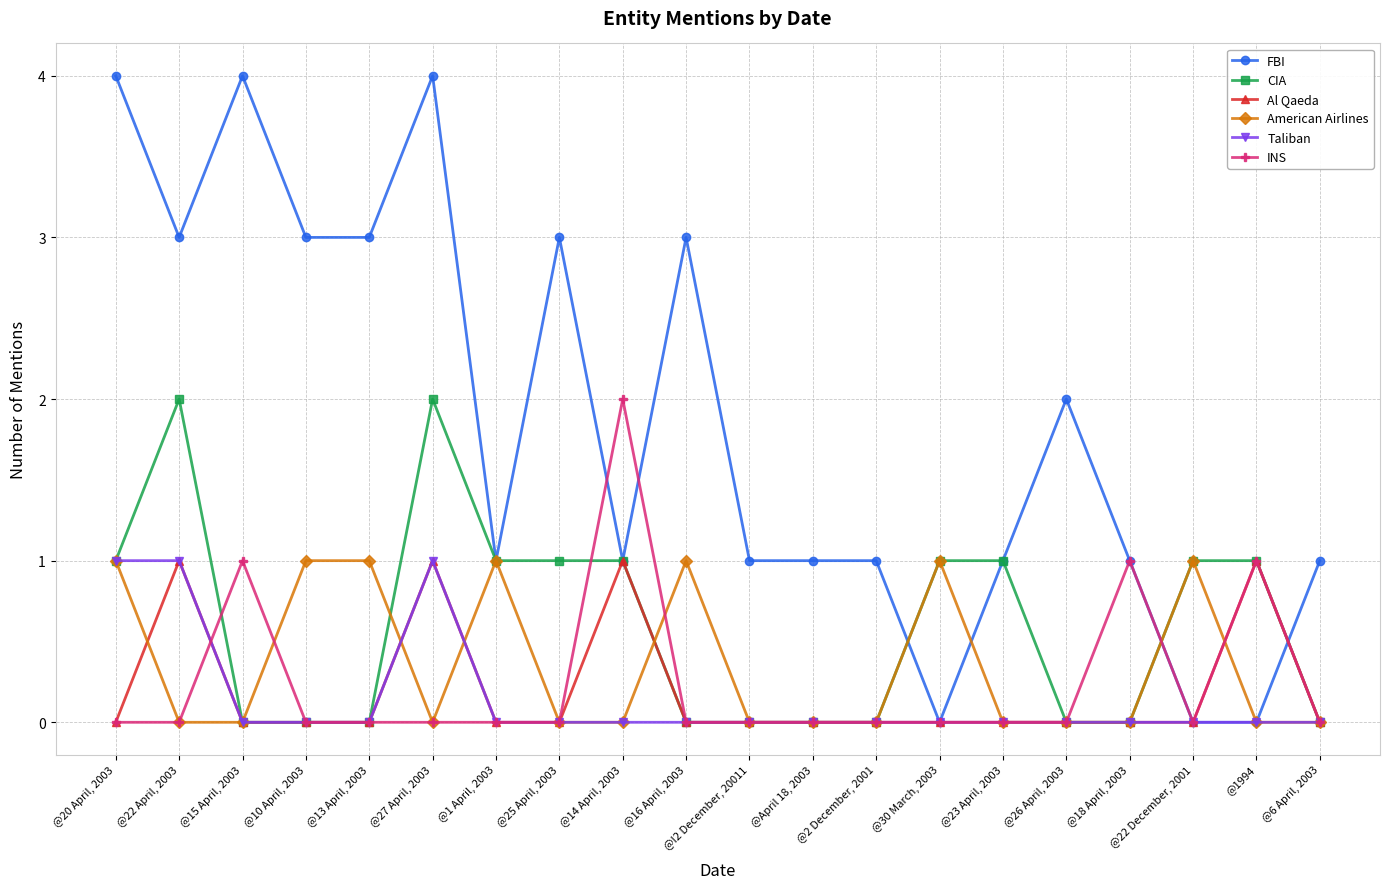

Between @16 April, 2003 and @30 March, 2003, which series saw the biggest shift?

FBI